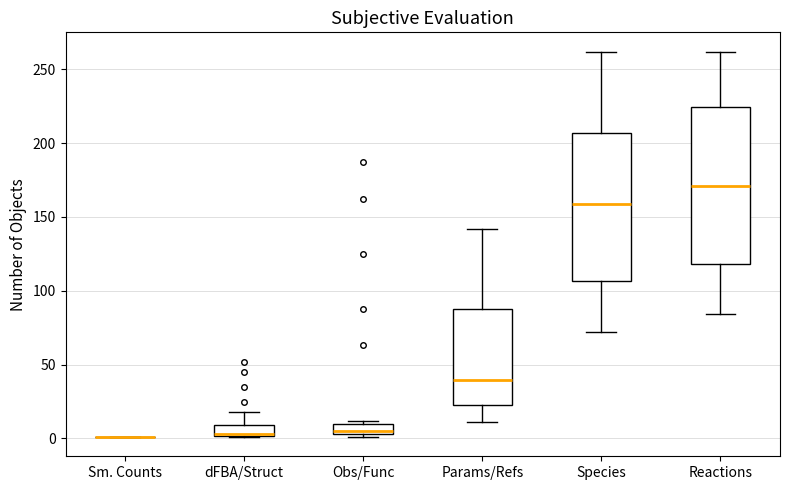

Where does the median line of the box for Species sit on the y-axis? The values are not printed on the chart, so give them approximately, as read against the axis.

160